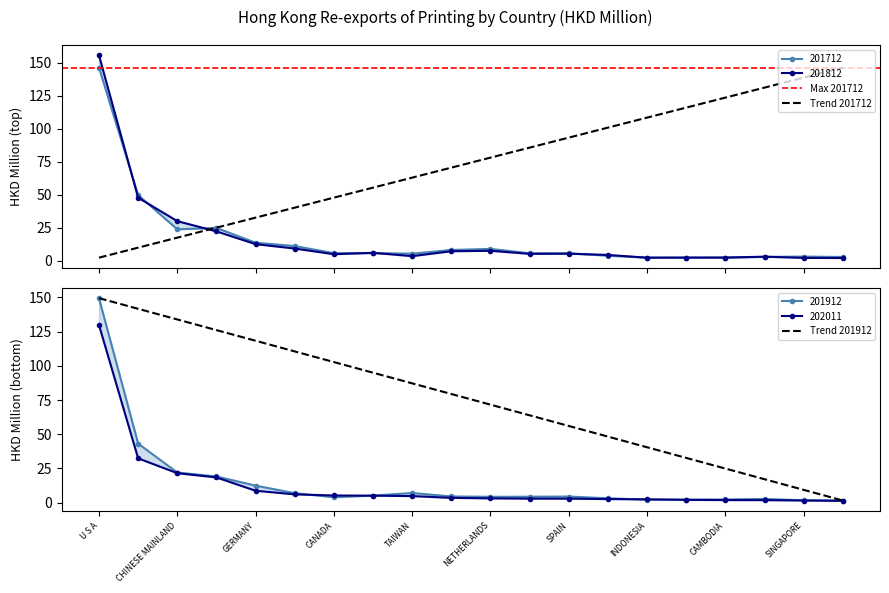

What is the highest value of the Trend 201712 series?

146.4